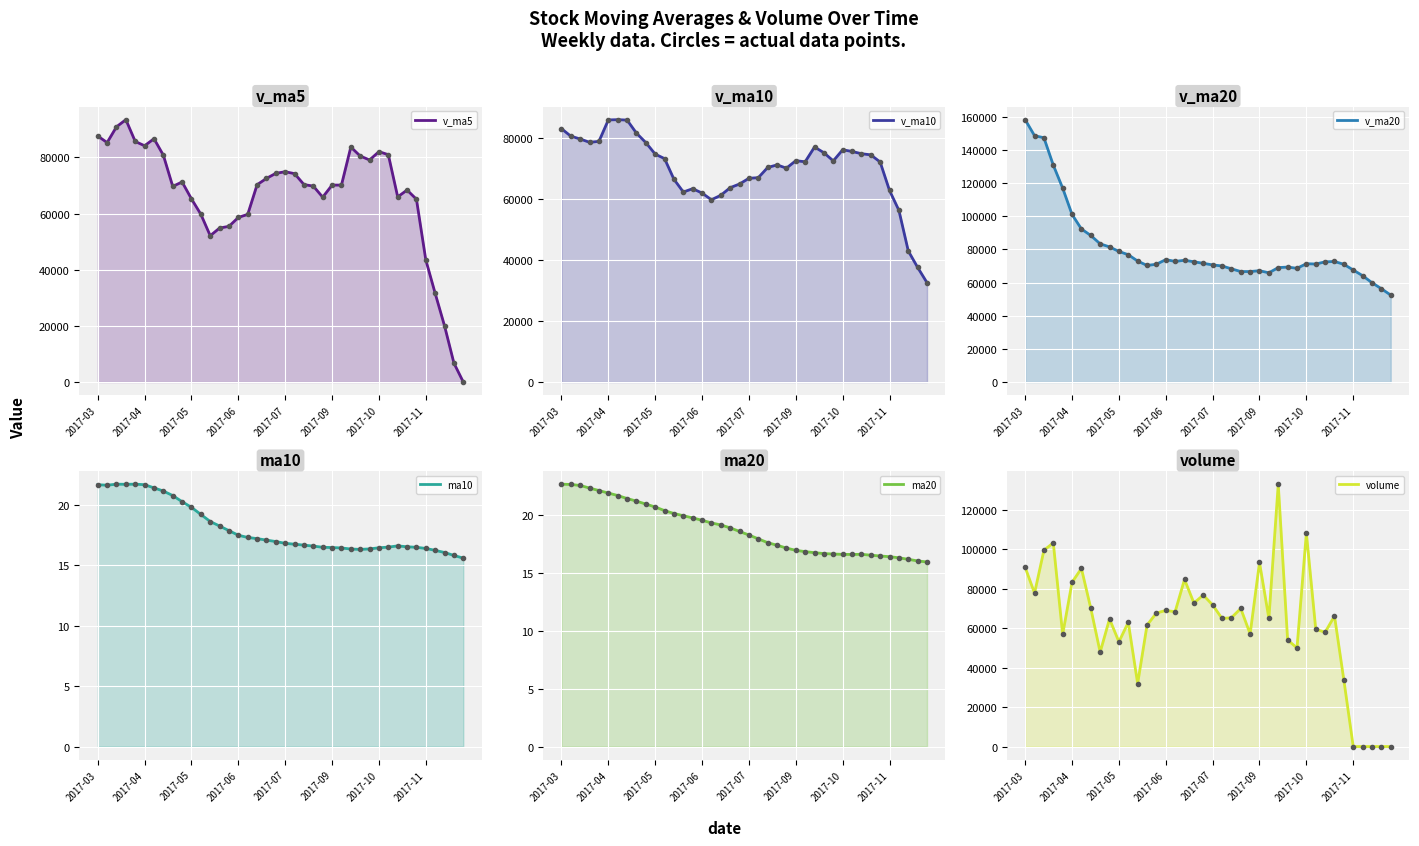

Is it true that v_ma10 equals 109401.0 at 2017-11-10?

False